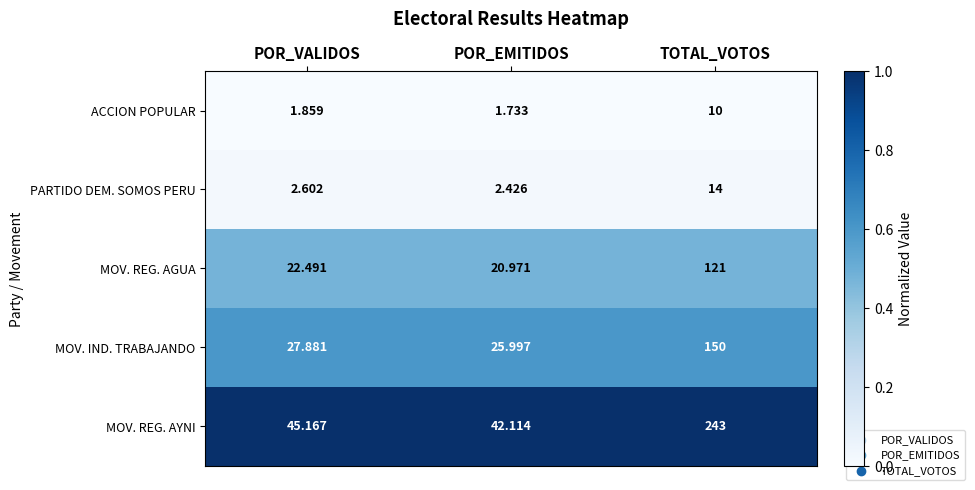

List the series in order of their peak value, lowest first.

ACCION POPULAR, PARTIDO DEM. SOMOS PERU, MOV. REG. AGUA, MOV. IND. TRABAJANDO, MOV. REG. AYNI